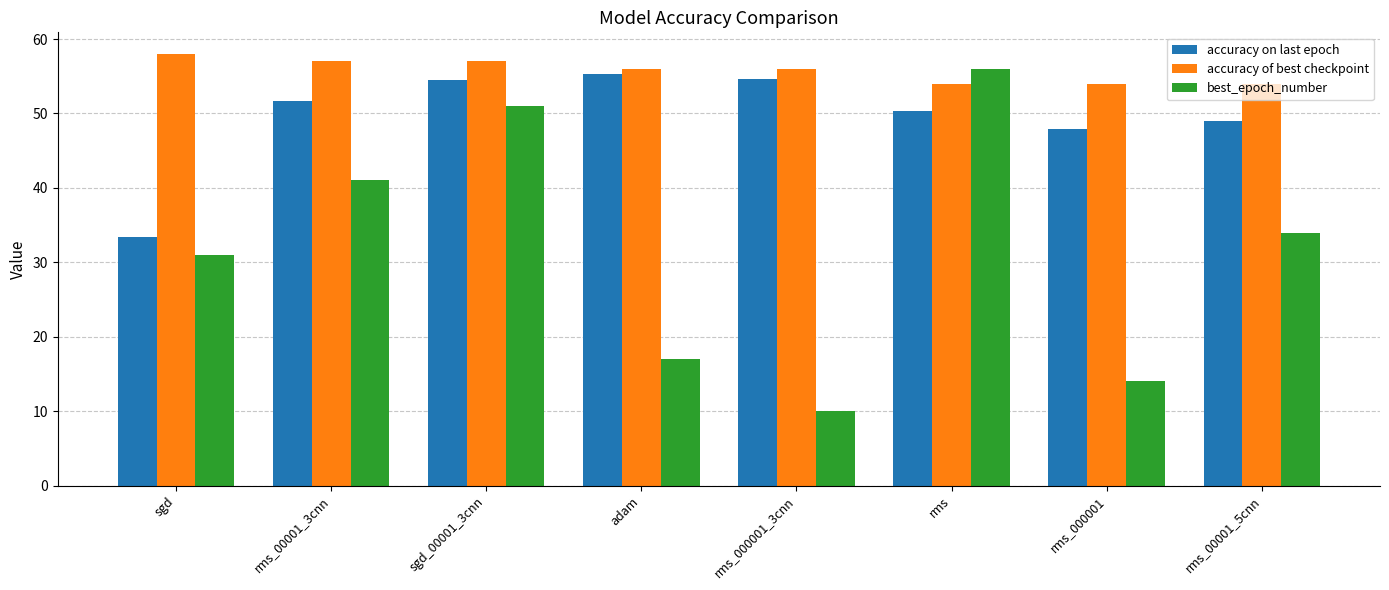

What is the total value across all series at rms_00001_5cnn?

137.0